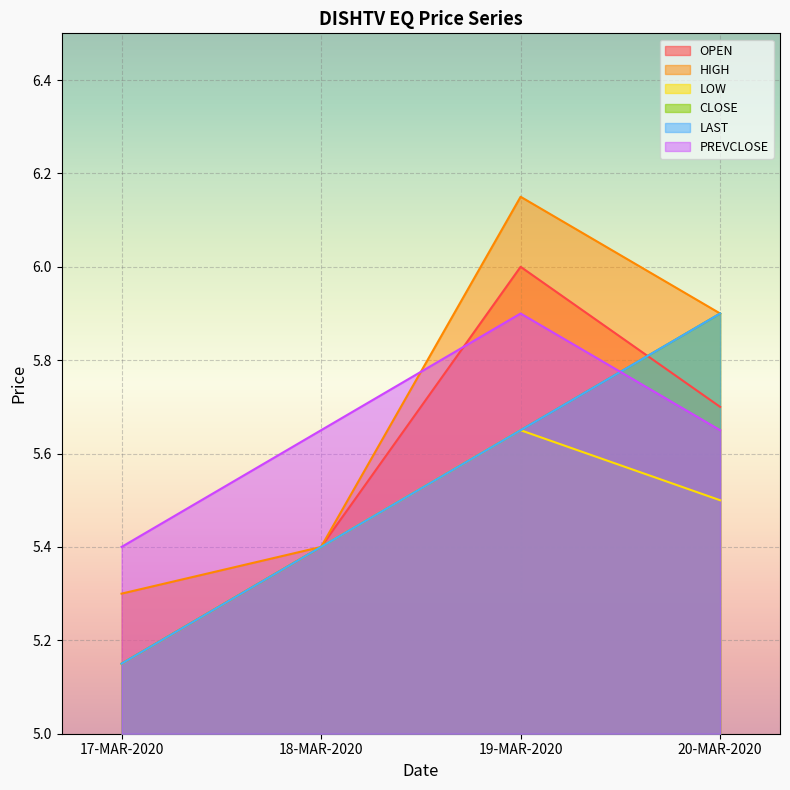

What are all the series names shown in the legend?

OPEN, HIGH, LOW, CLOSE, LAST, PREVCLOSE